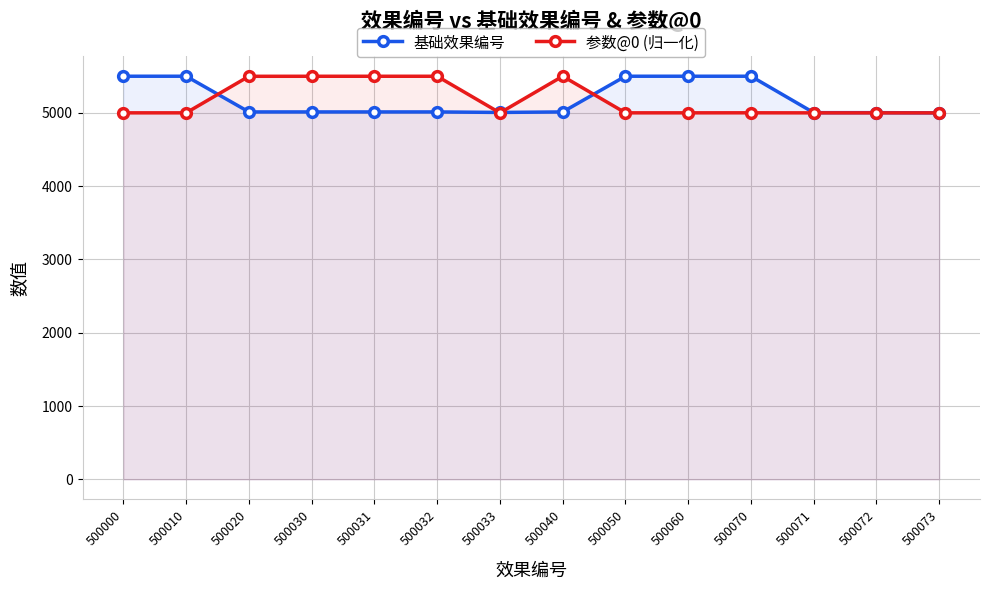

What is the minimum value for 基础效果编号?

5000.0